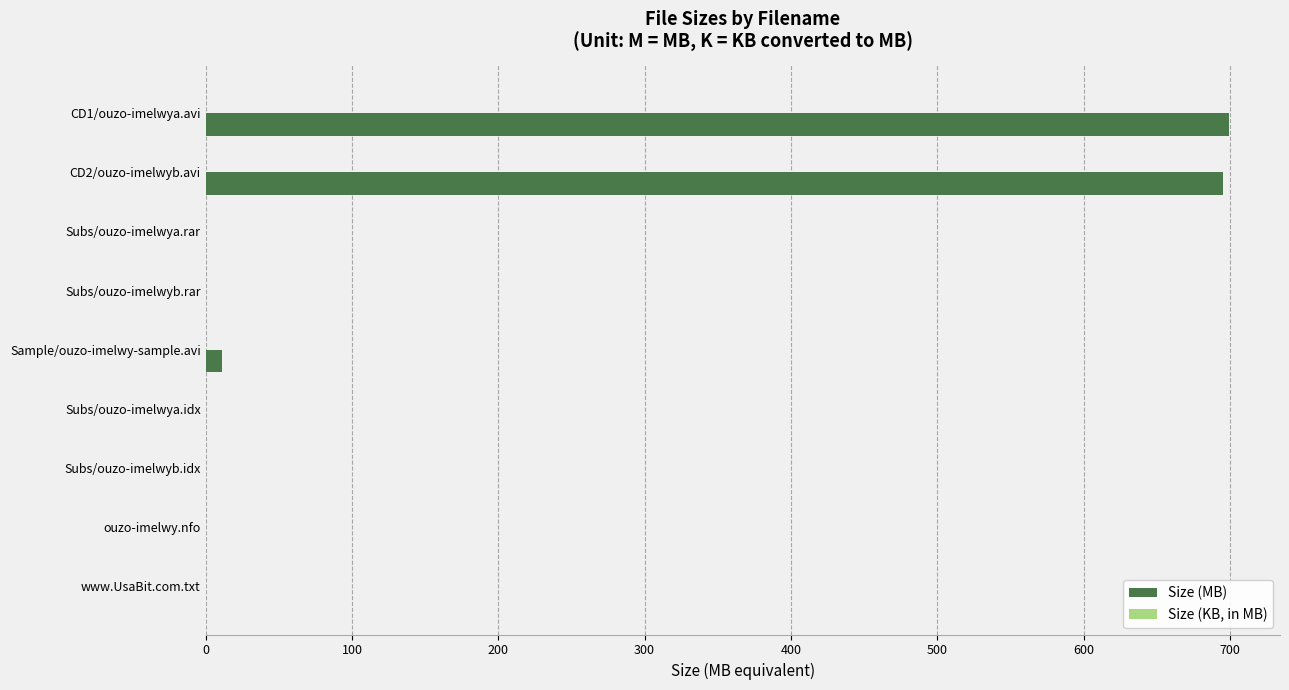

What is the greatest value displayed?

699.3